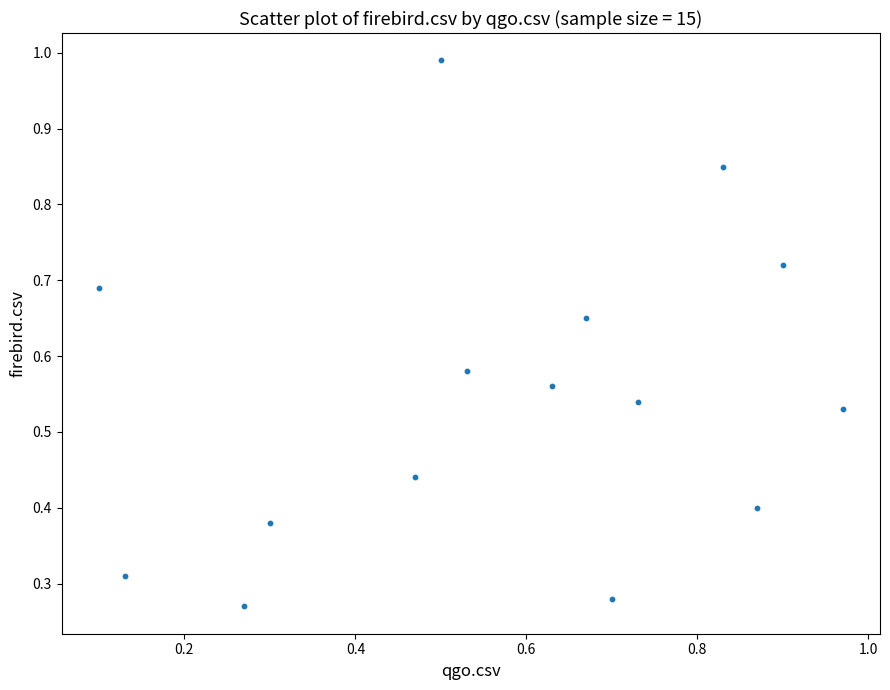

How many points are shown in the scatter plot?

15